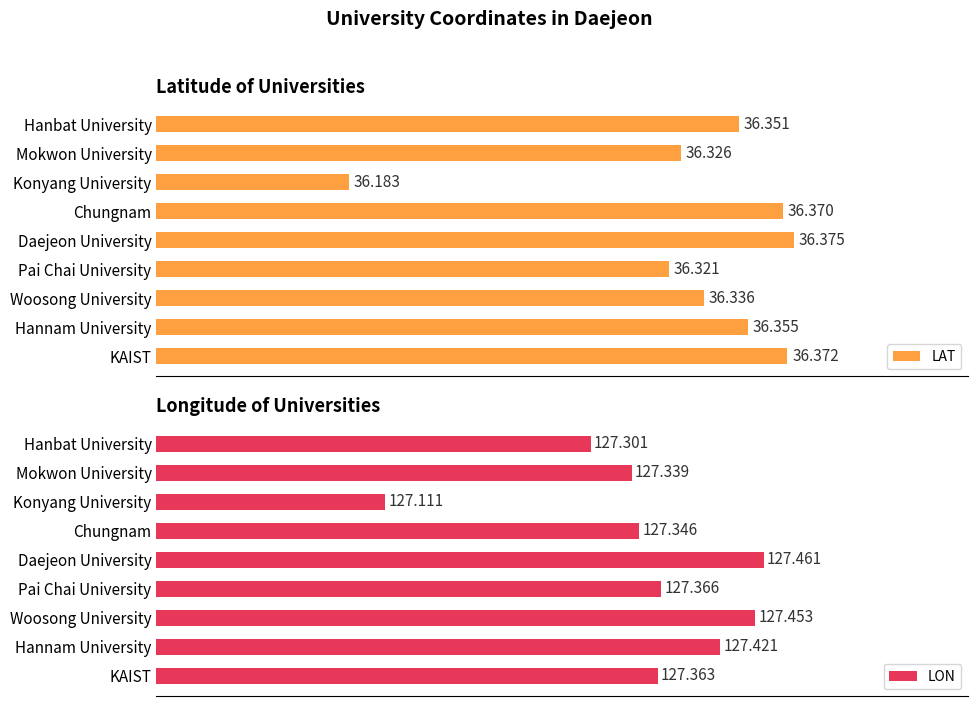

What is the sum of all LON values?

1146.2